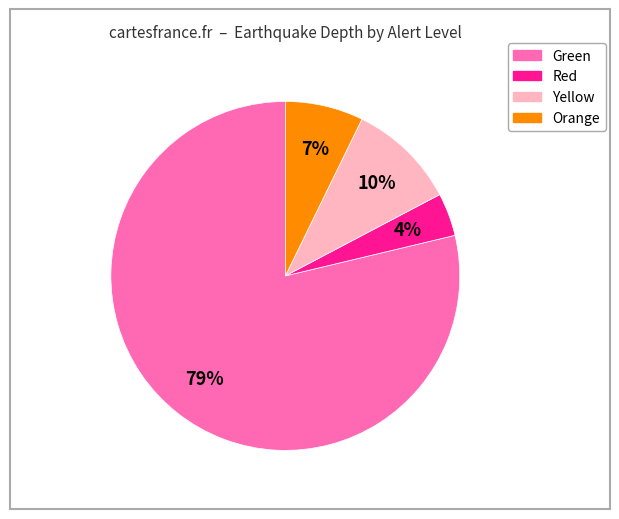

To the nearest percent, what is the average slice percentage?

25%